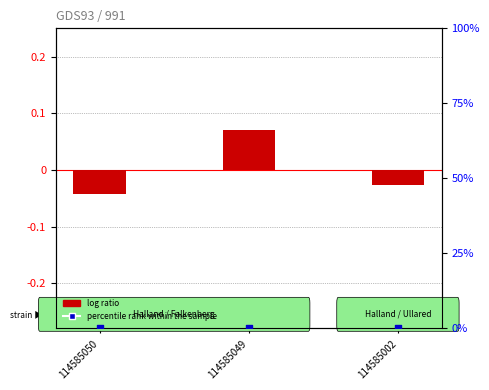

What is the total value across all series at 114585049?

0.1